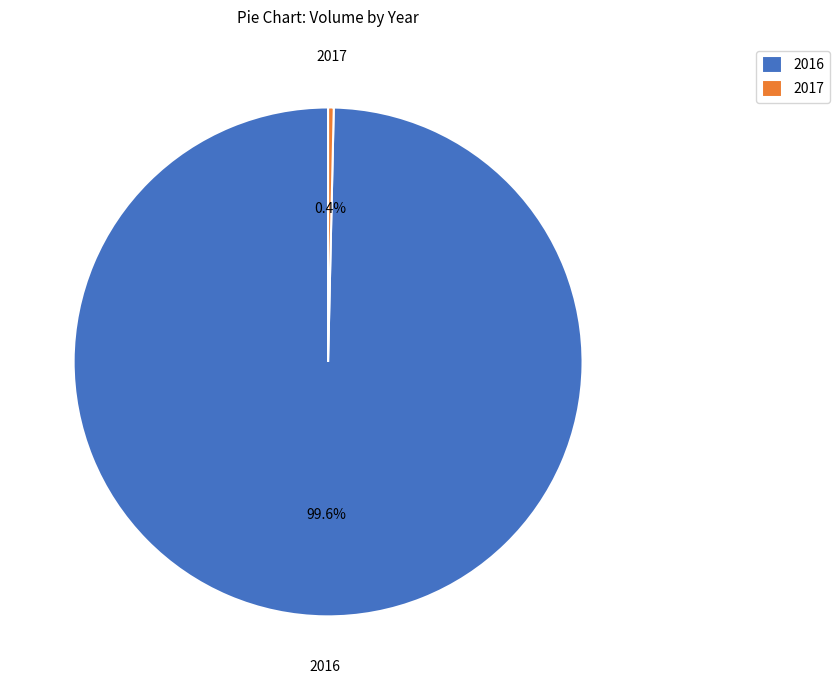

Which slice is the largest?

2016